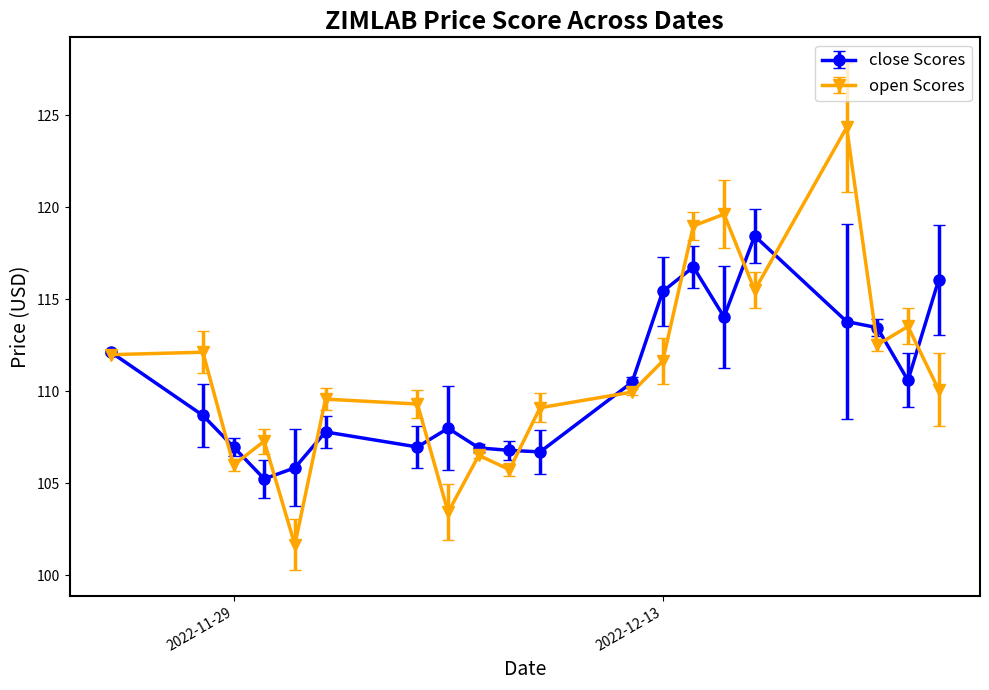

What is the minimum value shown in the chart?

101.7